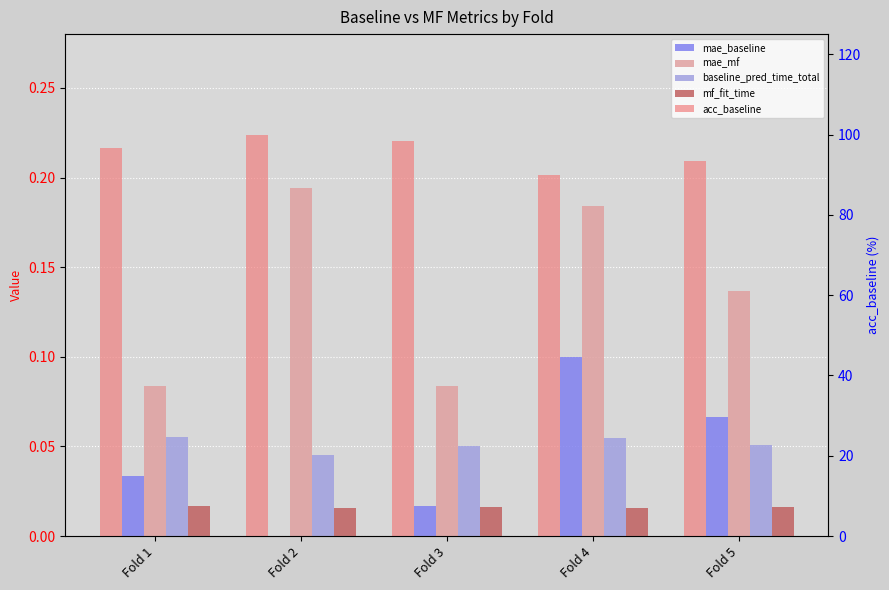

What is the approximate value of acc_baseline at Fold 2?

100.0